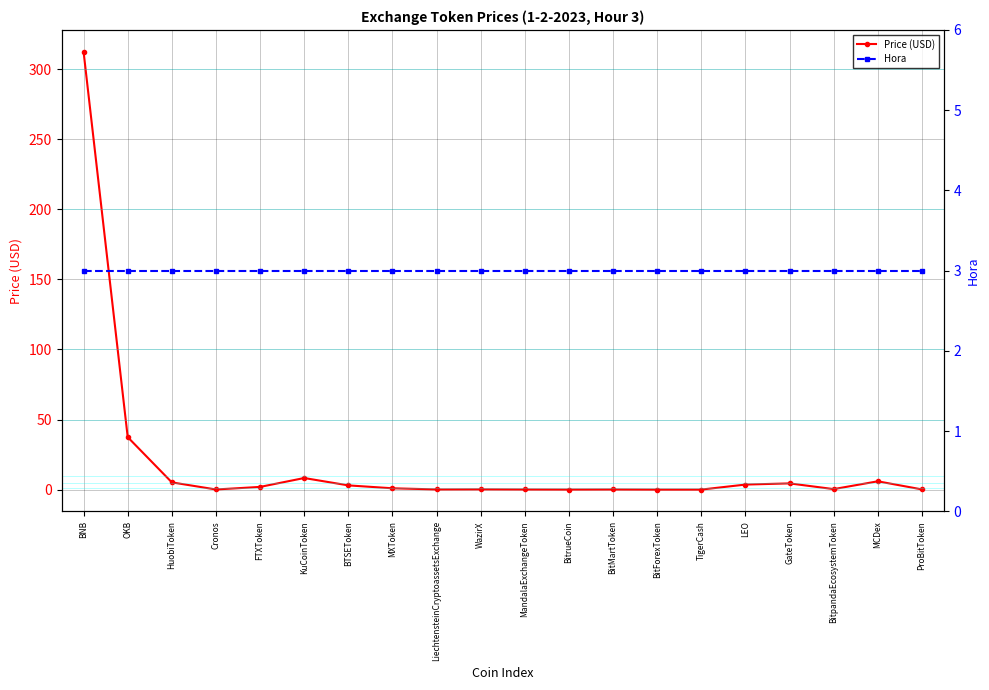

List the series in order of their peak value, highest first.

Price (USD), Hora